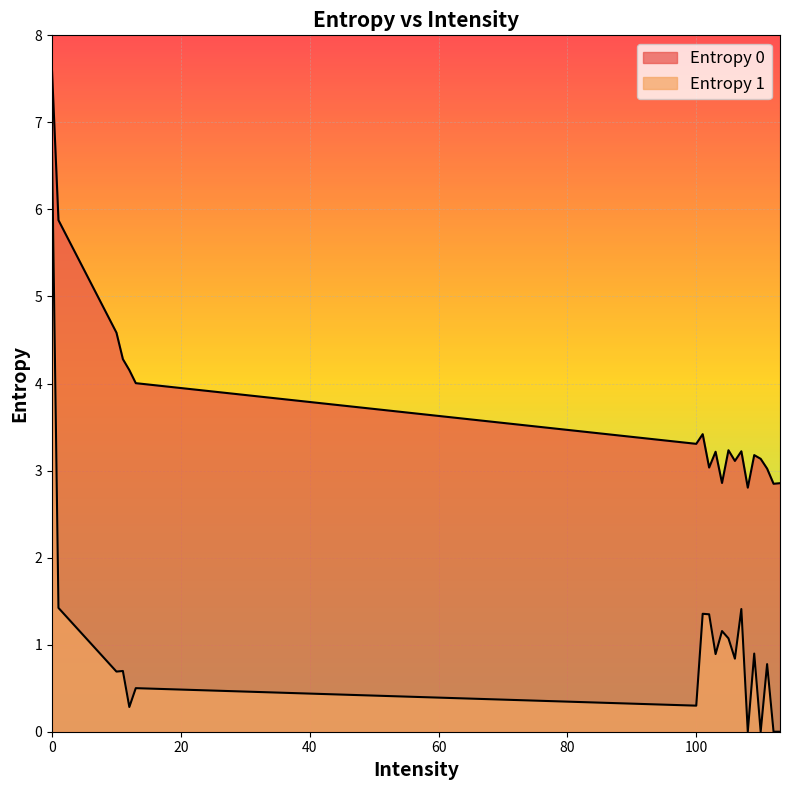

Is it true that Entropy 0 equals 3.3 at 100?

True